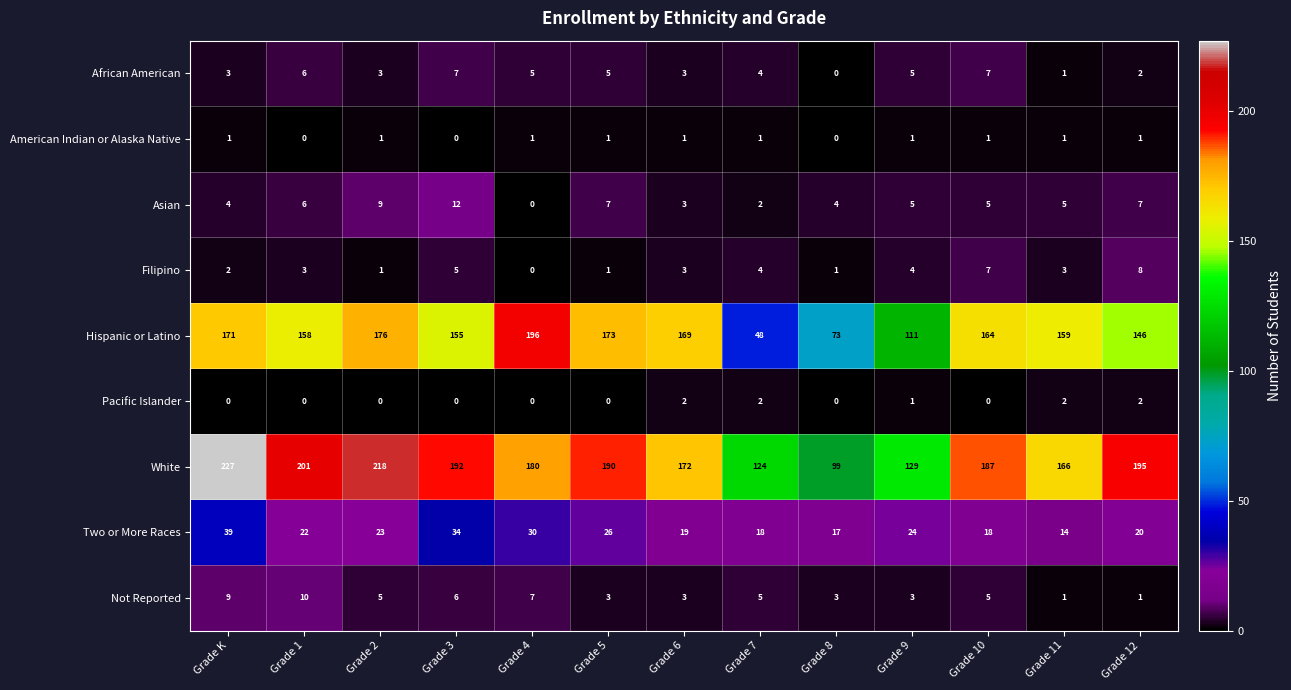

The value of Asian at Grade K is 7. True or false?

False